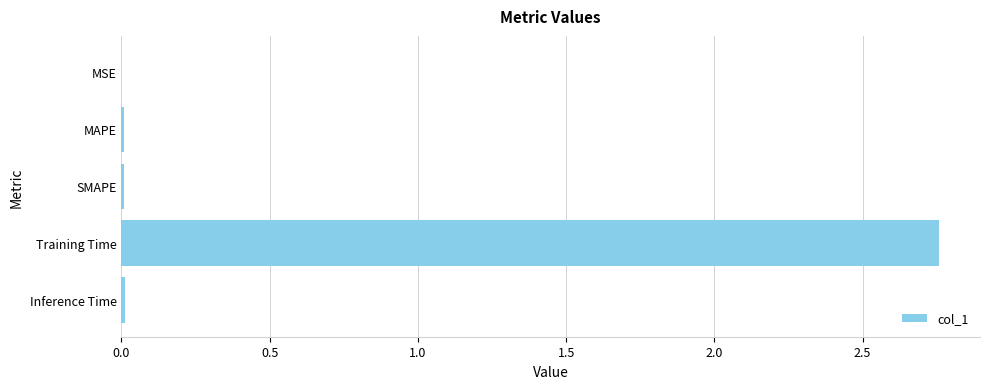

Which label corresponds to the largest value in the chart?

Training Time